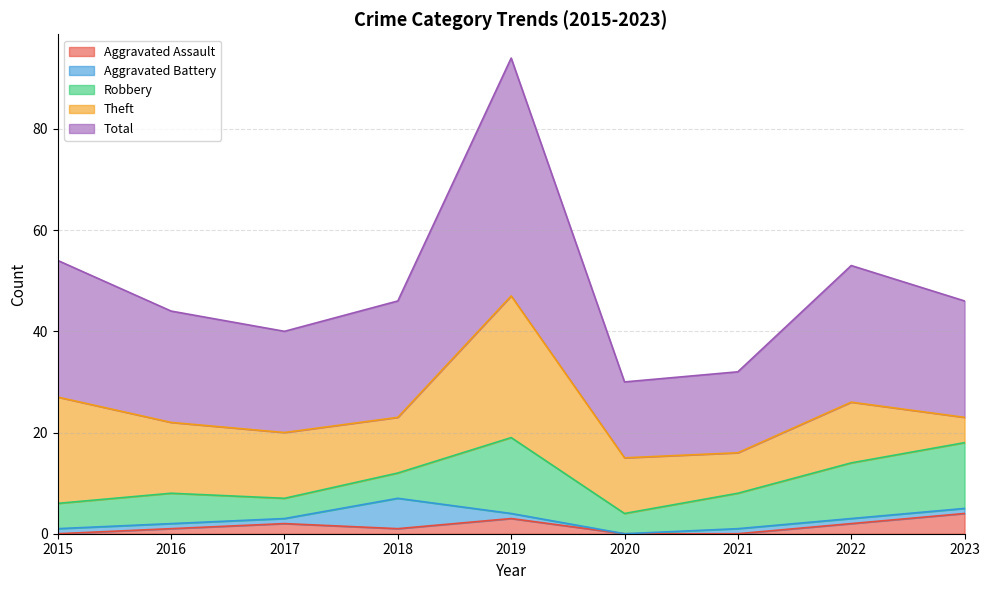

What is the total value across all series at 2021?

32